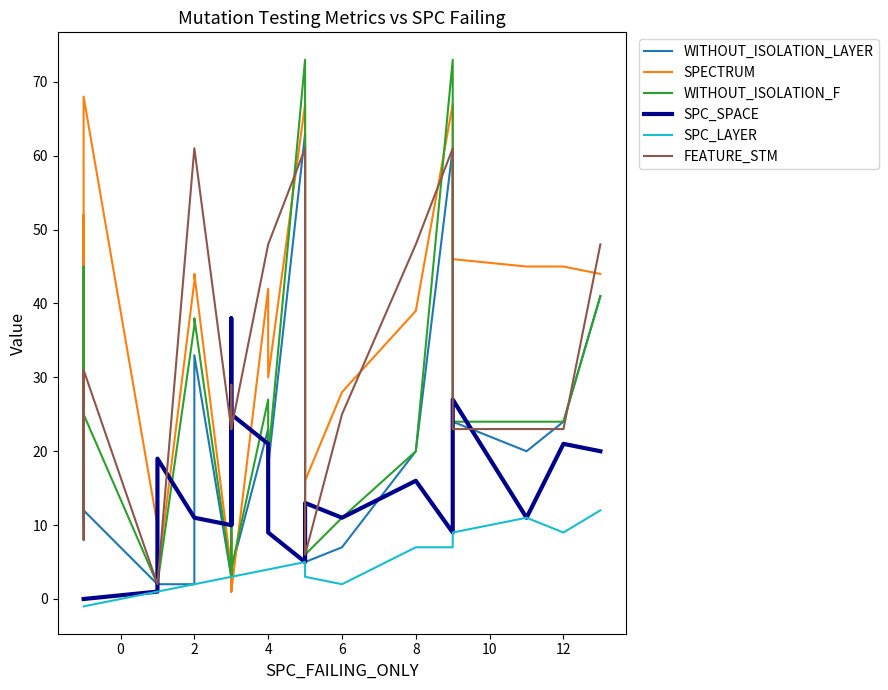

Rank the series by their maximum value, from highest to lowest.

WITHOUT_ISOLATION_F, SPECTRUM, WITHOUT_ISOLATION_LAYER, FEATURE_STM, SPC_SPACE, SPC_LAYER